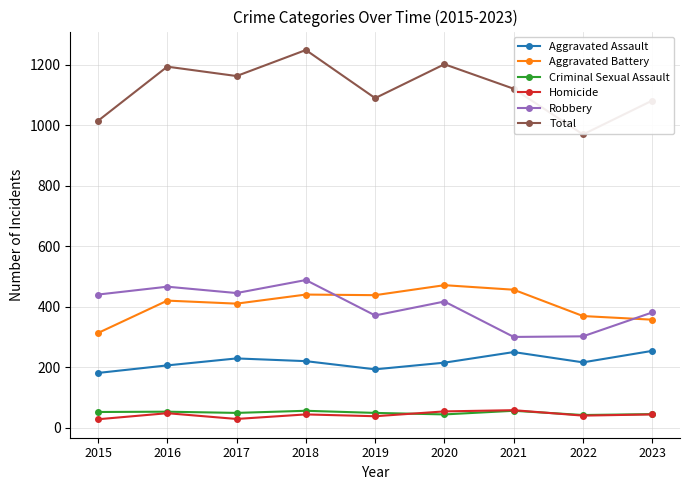

True or false: Robbery and Aggravated Battery cross at least once.

True